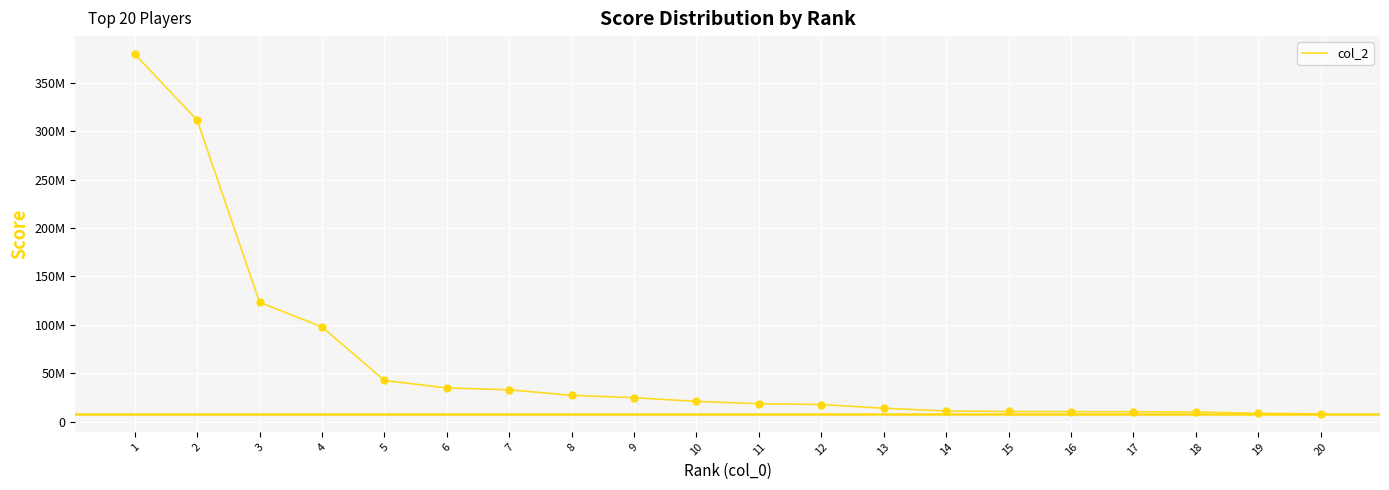

What is the change in value from 7 to 18?

-22861127